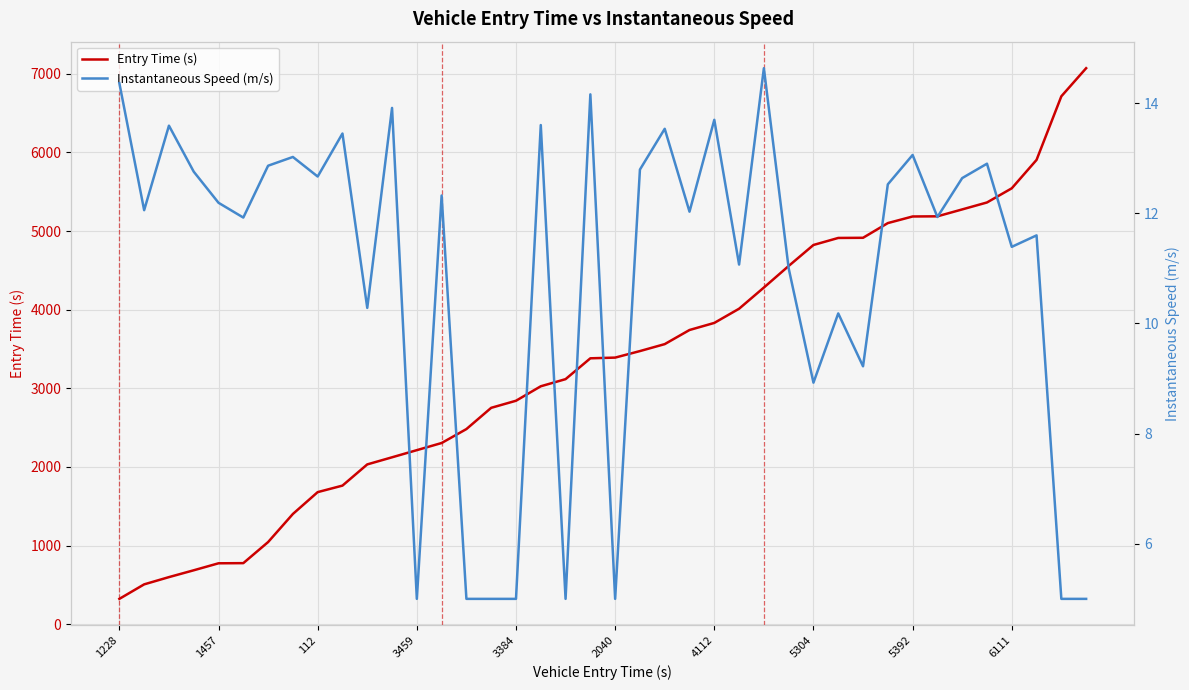

What is the sum of all Instantaneous Speed (m/s) values?

436.3